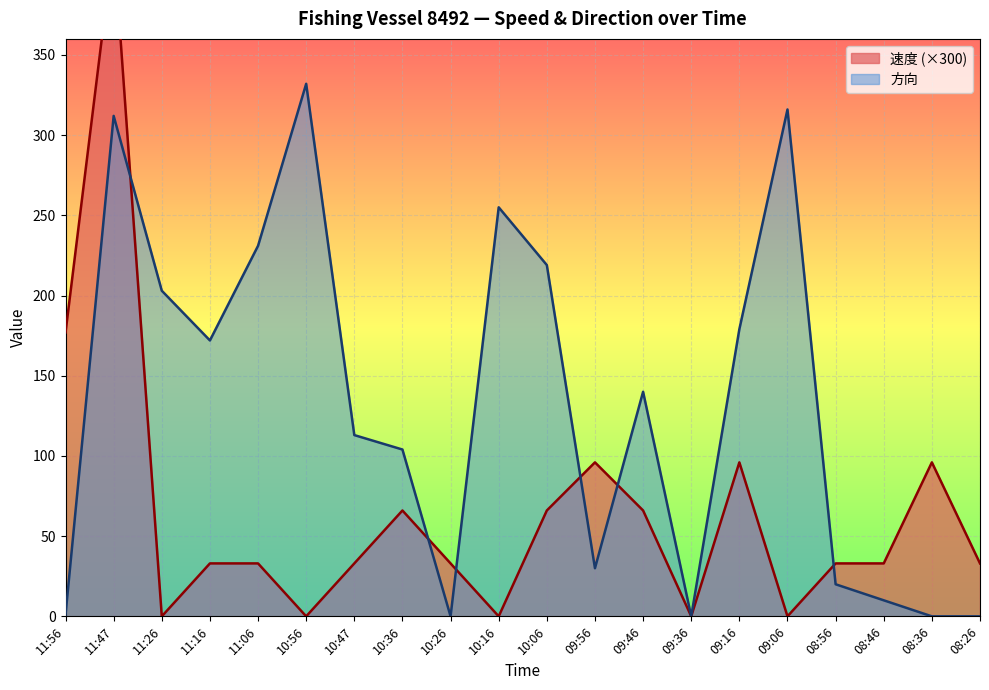

What is the label of the 17th point from the left?

08:56